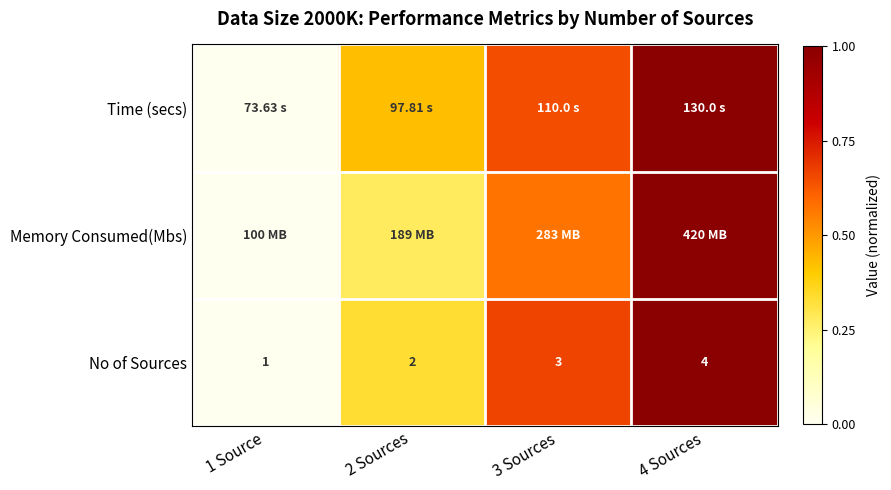

Between 3 Sources and 4 Sources, which is larger?

4 Sources